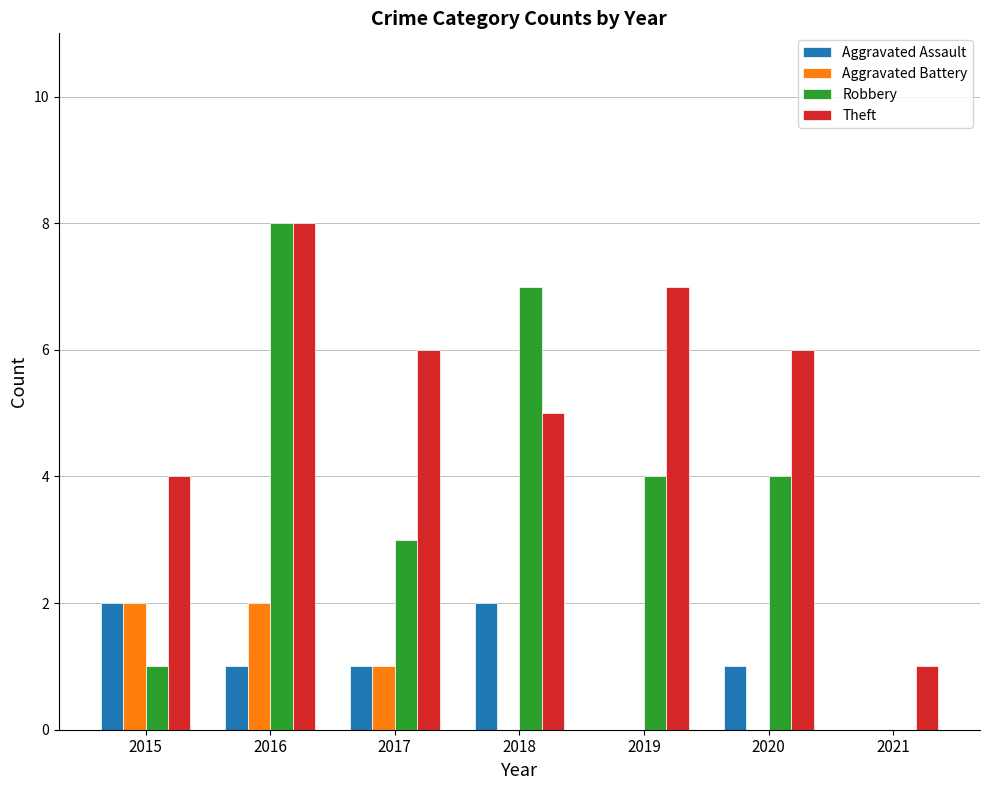

What is the greatest value displayed?

8